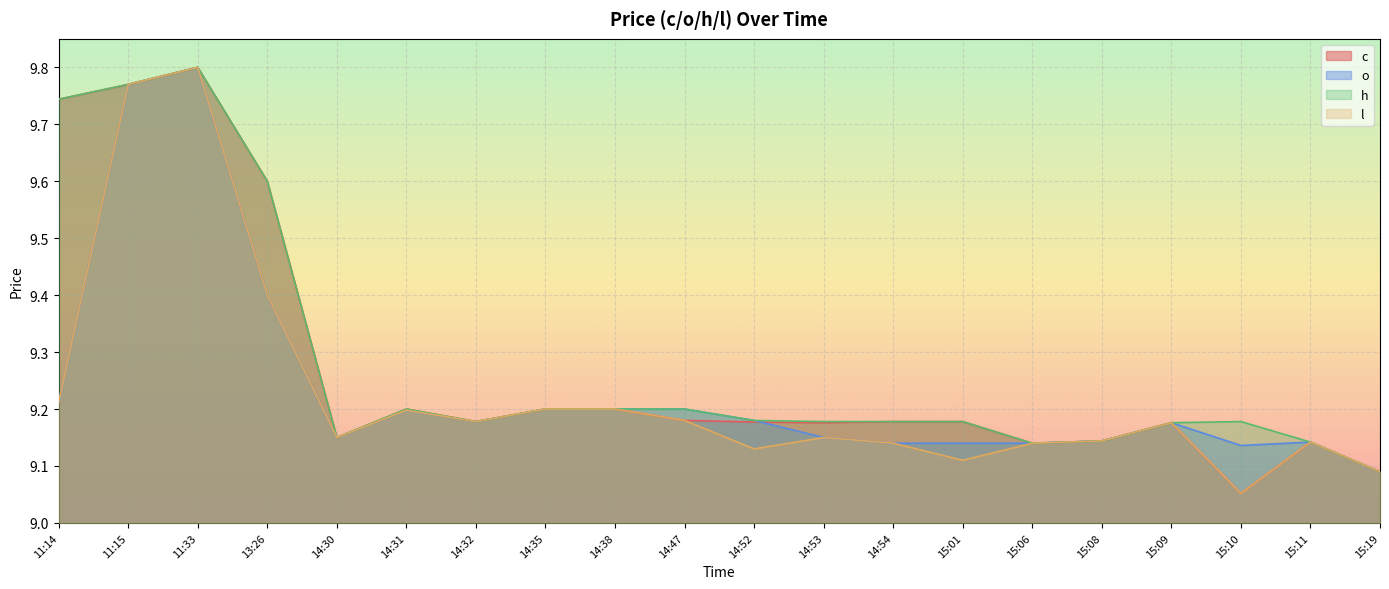

Between 11:14 and 14:38, which series saw the biggest shift?

c